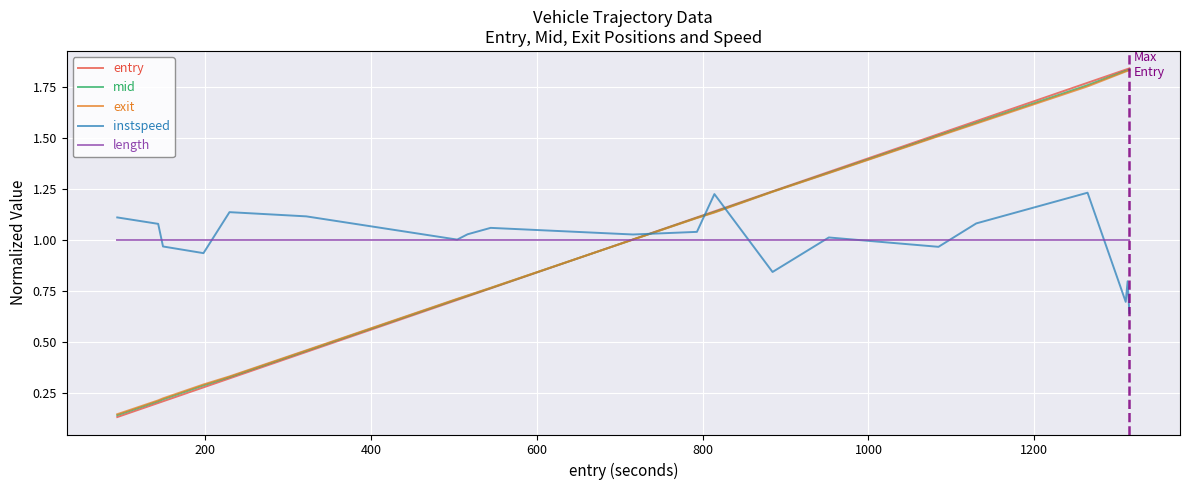

List the series in order of their peak value, highest first.

entry, mid, exit, instspeed, length